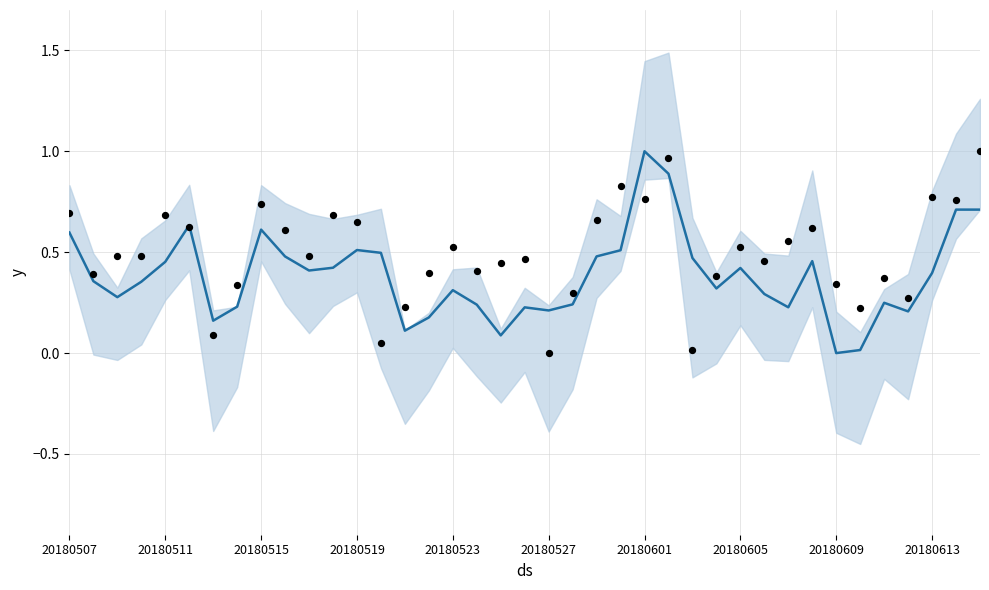

Which series contains the highest Y value?

y